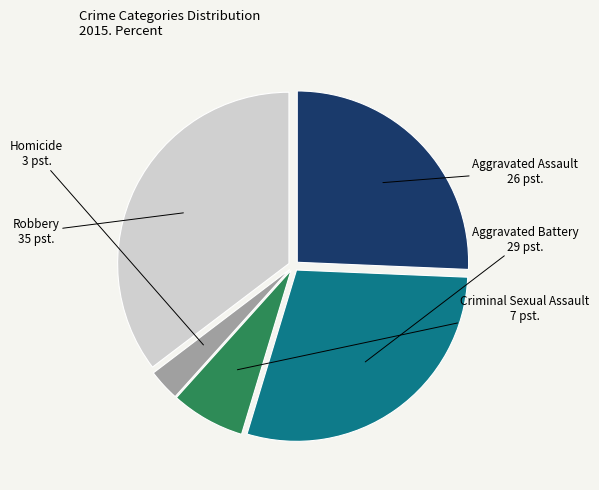

What is the ratio of the value at Aggravated Assault to the value at Robbery?

0.7